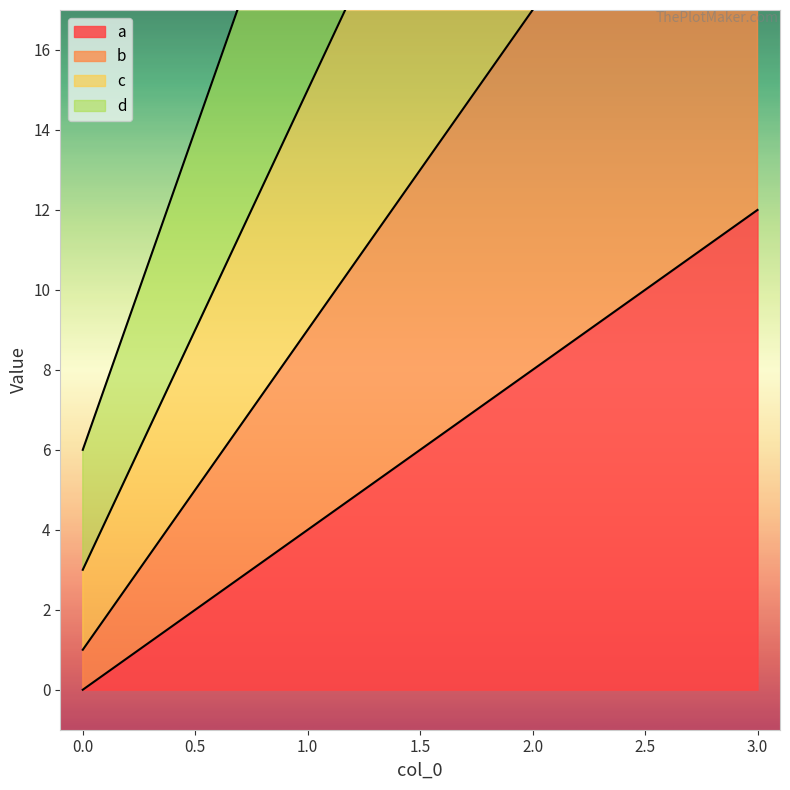

What is the difference between the second highest and minimum values in the b series?

16